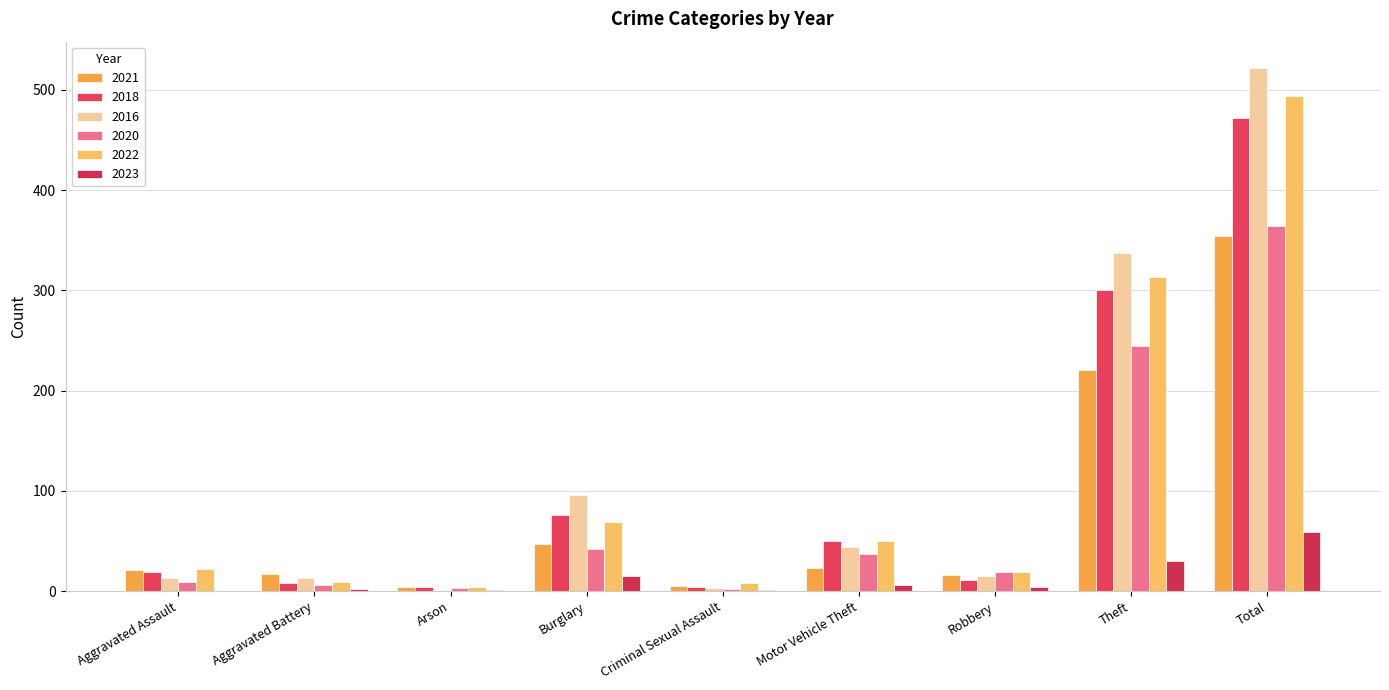

What is the difference between the 2016 values at Total and Burglary?

426